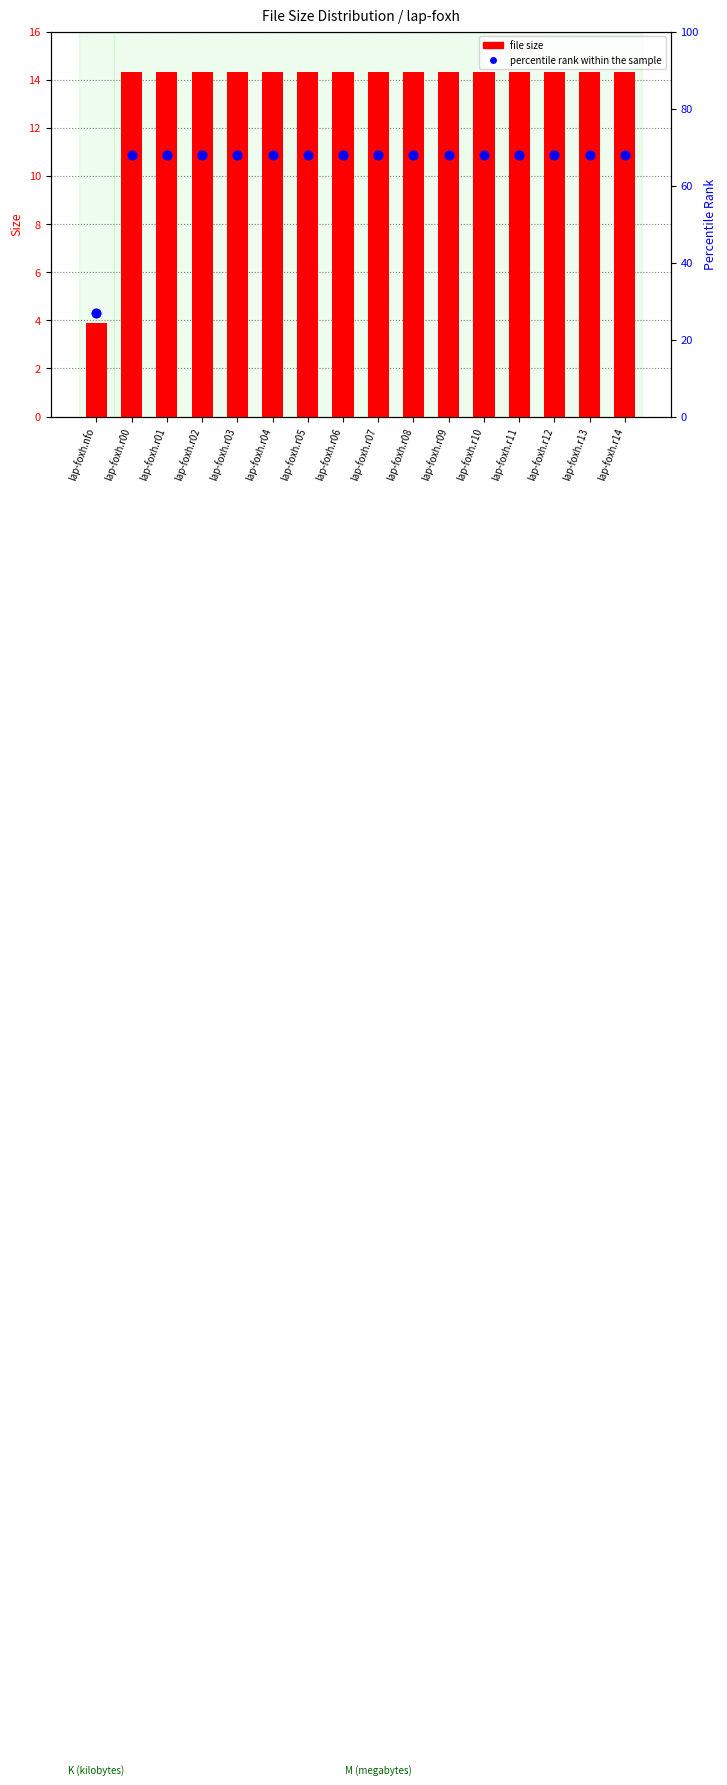

Which series has the largest total across all categories?

percentile rank within the sample